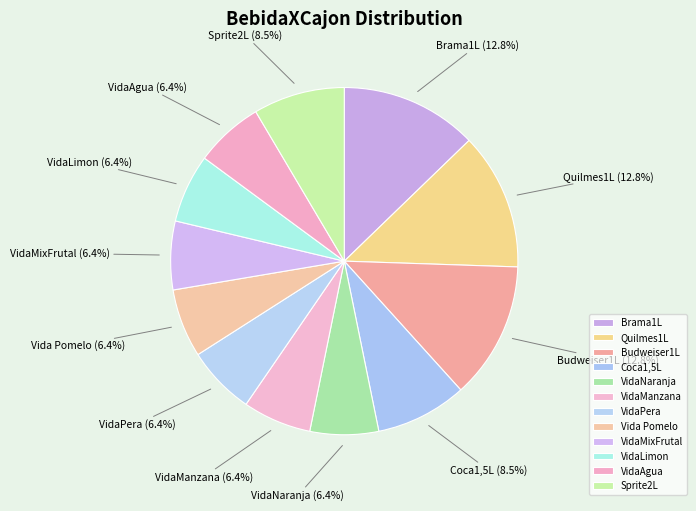

What percentage is NOT represented by VidaManzana?

93.6%